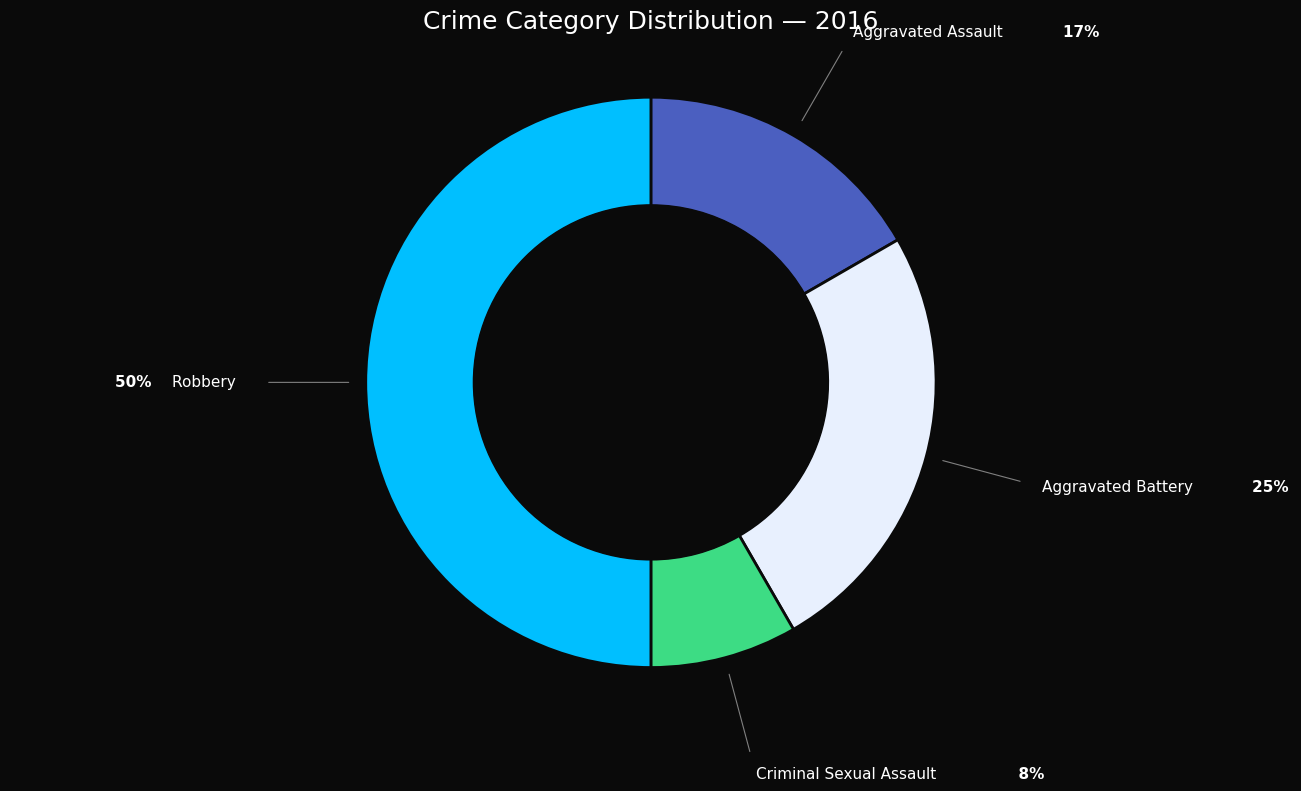

Is it true that Aggravated Assault is 17% of the pie?

True